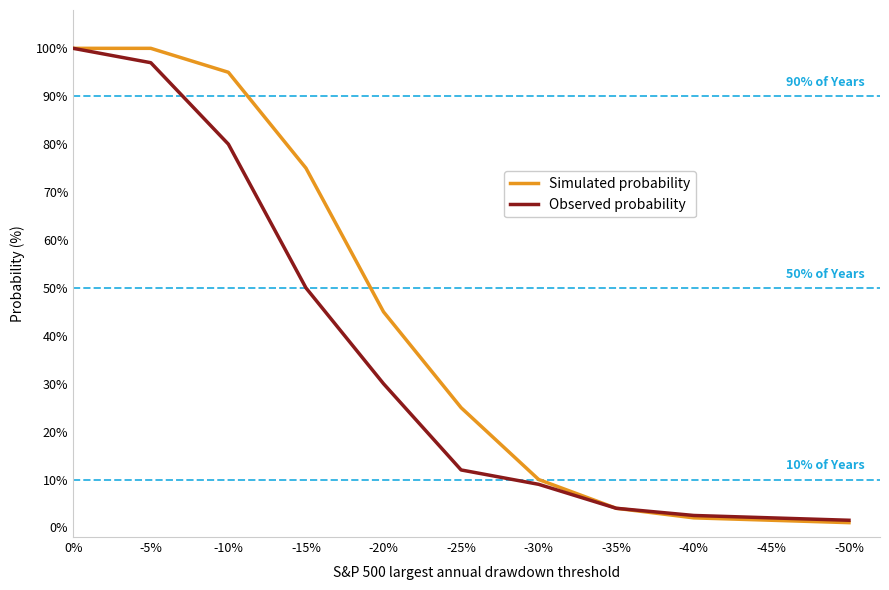

True or false: Simulated probability has more than 0 points higher than both neighbors.

False